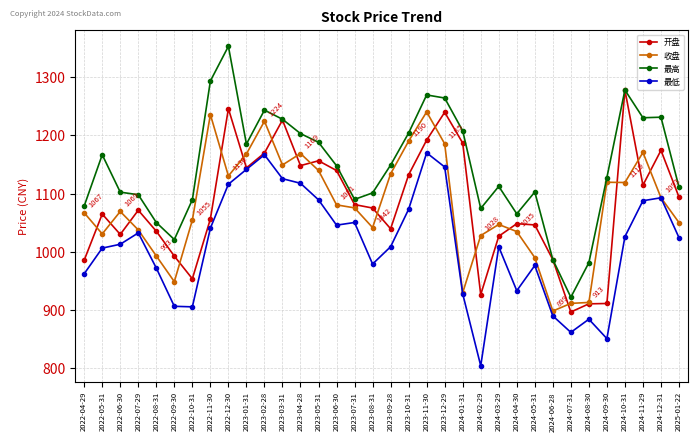

True or false: 最高 has more than 2 points higher than both neighbors.

True